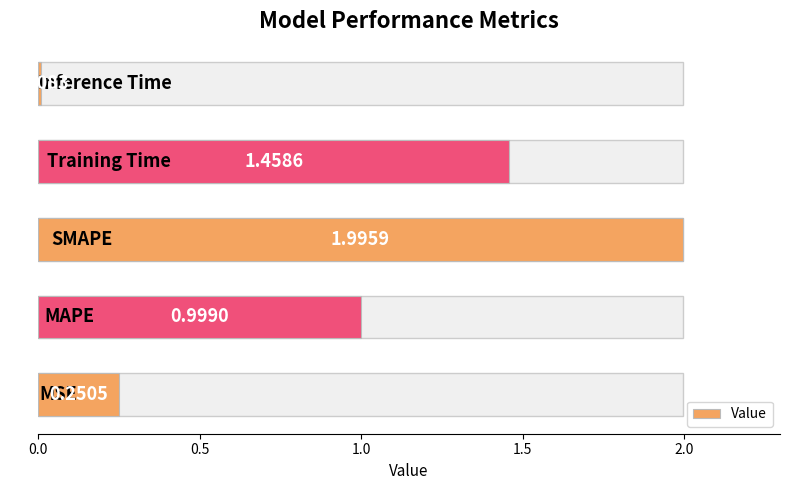

Reading left to right, list all the values displayed in this chart.

0.3	1.0	2.0	1.5	0.0